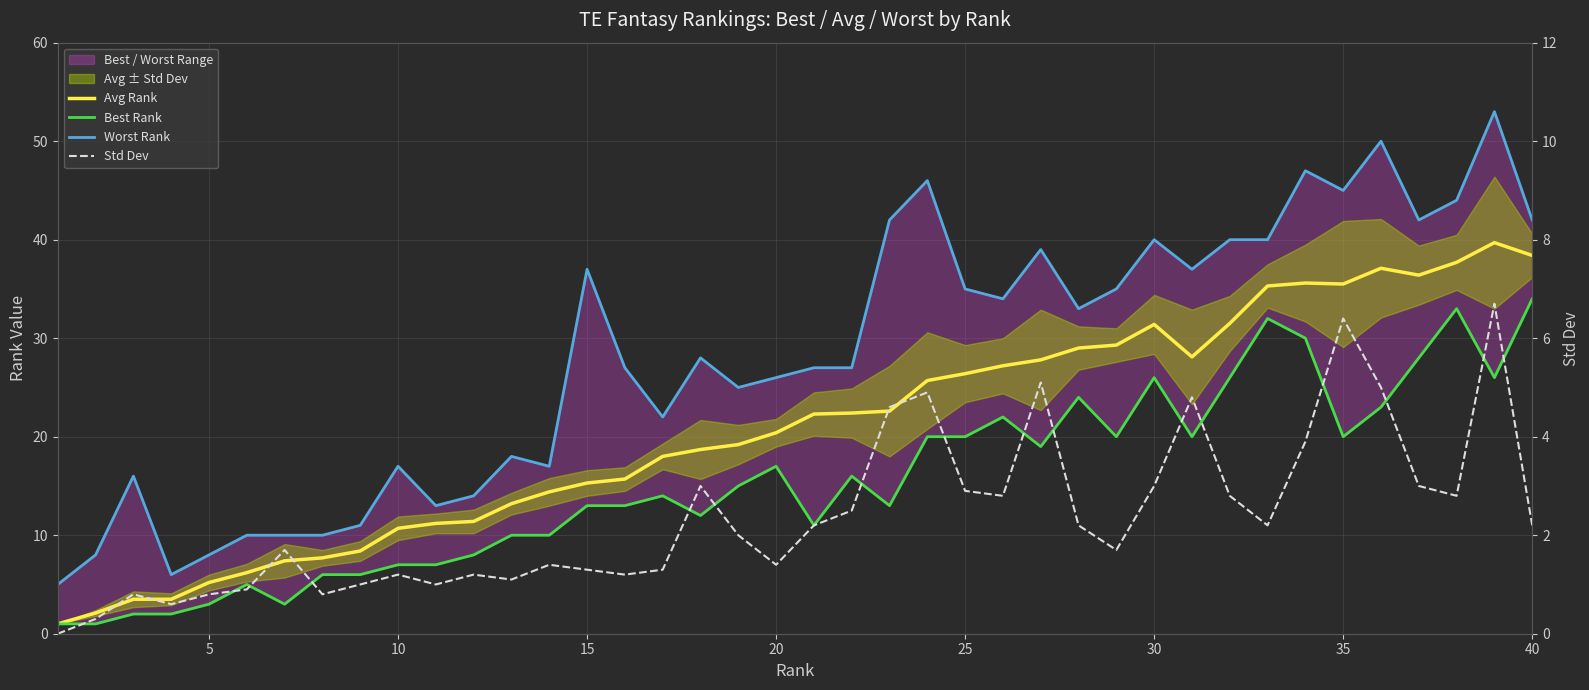

The value of Avg Rank at 27 is 16.3. True or false?

False